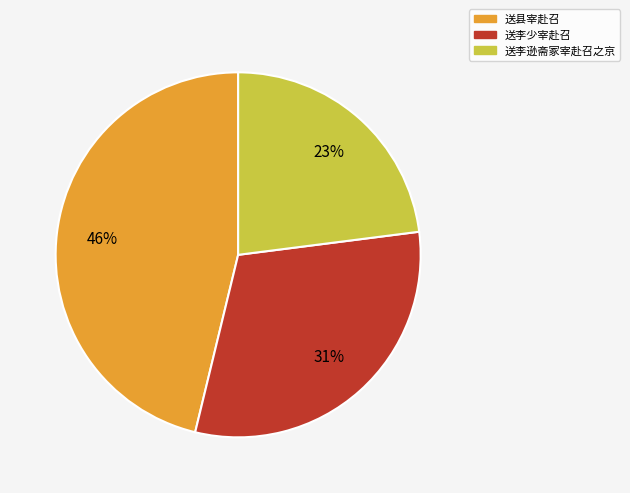

How many segments does this pie chart have?

3